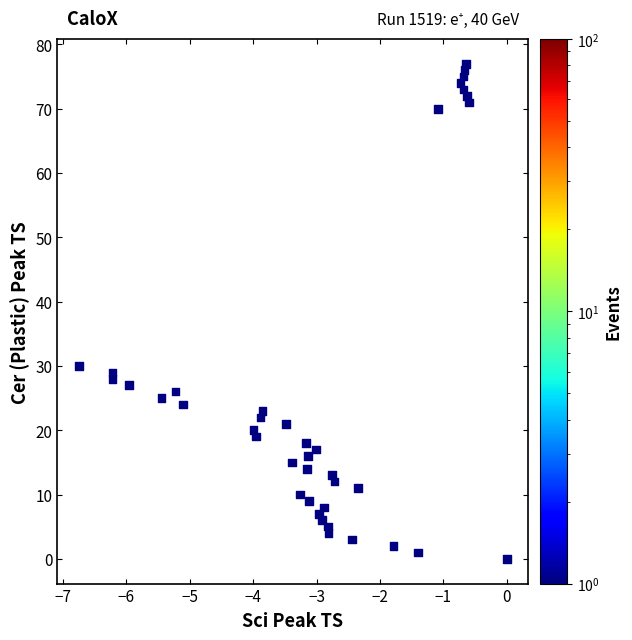

What is the range of Y values (max minus min)?

77